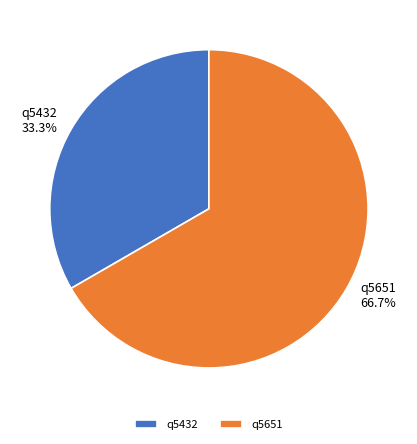

Which slice is the largest?

q5651